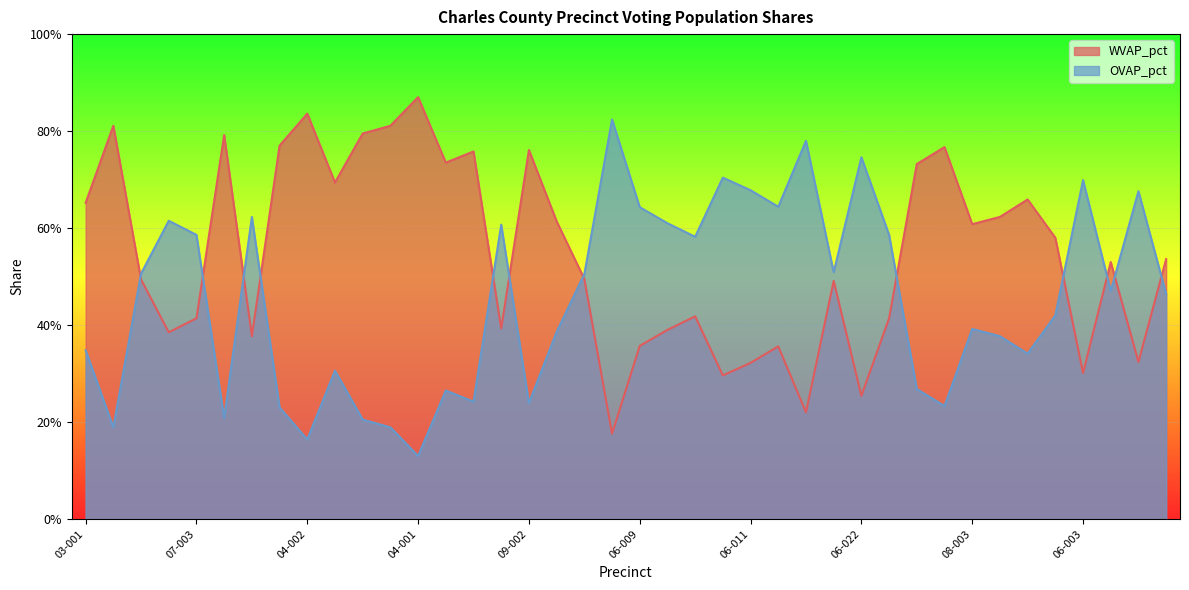

At which label is OVAP_pct closest to 0?

04-001